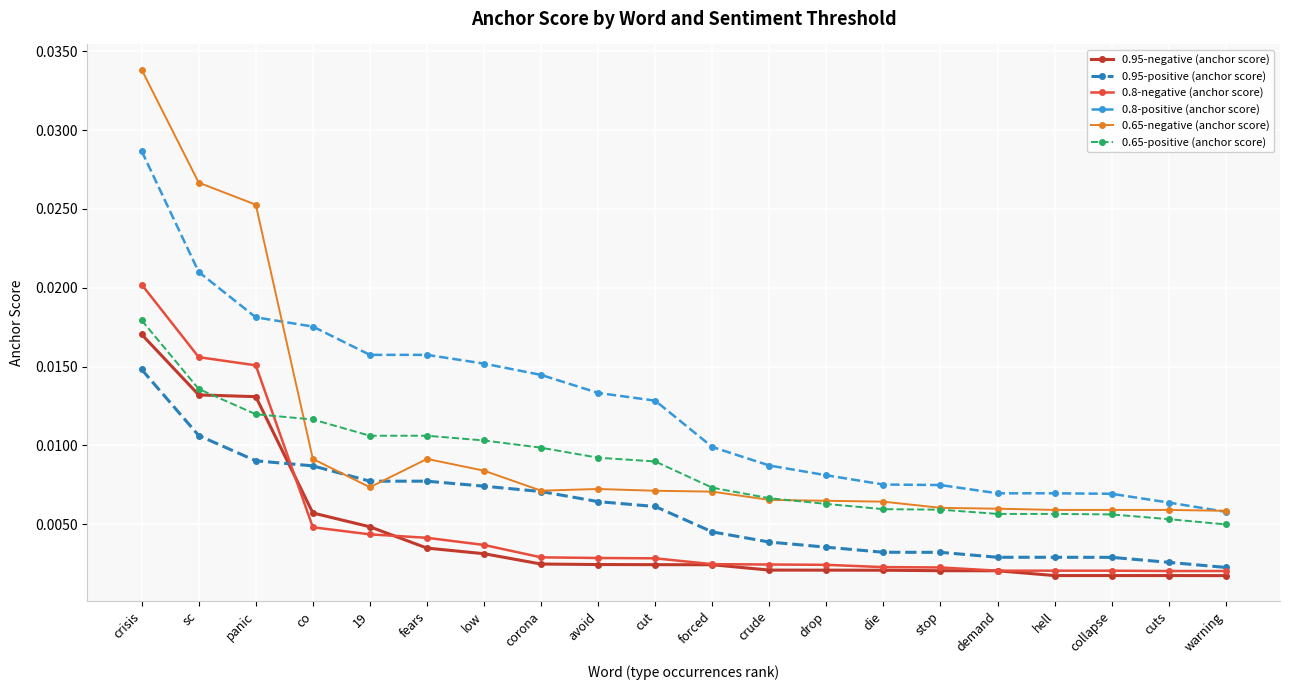

True or false: 0.65-positive (anchor score) and 0.8-positive (anchor score) intersect in this chart.

False